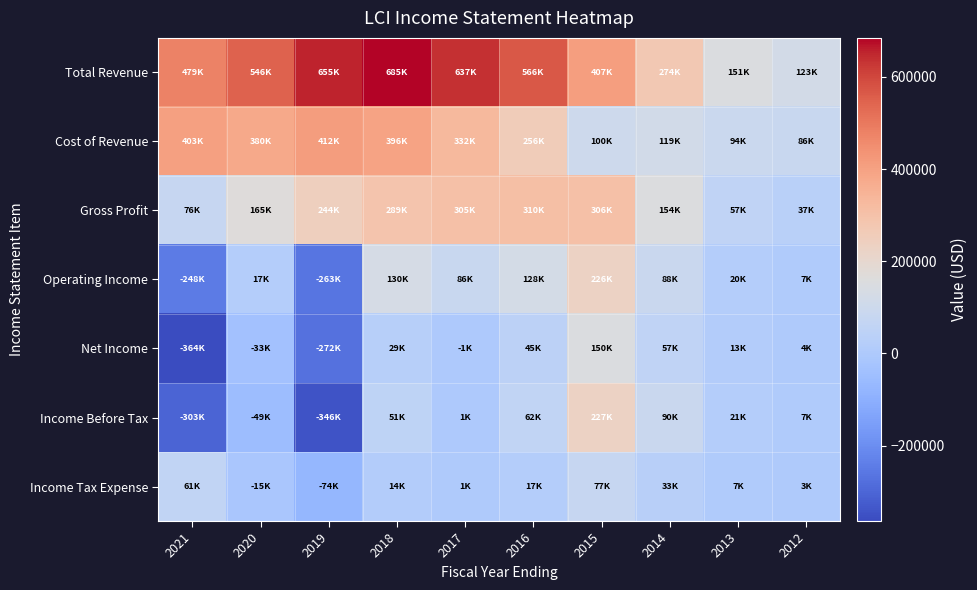

Reading left to right, what are all the values shown in this chart?

Total Revenue: 2021=478800	2020=545700	2019=655400	2018=684600	2017=637300	2016=566100	2015=406800	2014=273800	2013=151100	2012=123000
Cost of Revenue: 2021=403200	2020=380500	2019=411800	2018=395900	2017=332100	2016=256000	2015=100500	2014=119400	2013=93600	2012=86100
Gross Profit: 2021=75600	2020=165200	2019=243600	2018=288700	2017=305200	2016=310100	2015=306400	2014=154400	2013=57400	2012=36900
Operating Income: 2021=-247600	2020=17400	2019=-262800	2018=129700	2017=86400	2016=127700	2015=226500	2014=88100	2013=20000	2012=6900
Net Income: 2021=-363500	2020=-33400	2019=-272100	2018=28700	2017=-600	2016=44800	2015=149900	2014=57100	2013=13300	2012=3900
Income Before Tax: 2021=-302900	2020=-48600	2019=-346200	2018=51100	2017=600	2016=62200	2015=227400	2014=90000	2013=20700	2012=6600
Income Tax Expense: 2021=60600	2020=-15300	2019=-74100	2018=13900	2017=1100	2016=17300	2015=77400	2014=32900	2013=7300	2012=2600